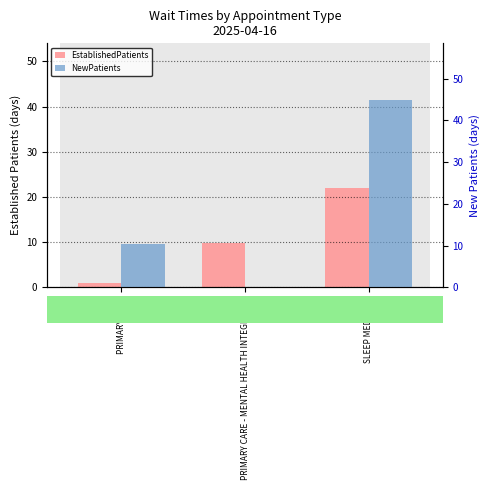

What is the total value across all series at PRIMARY CARE - MENTAL HEALTH INTEGRATED?

9.7